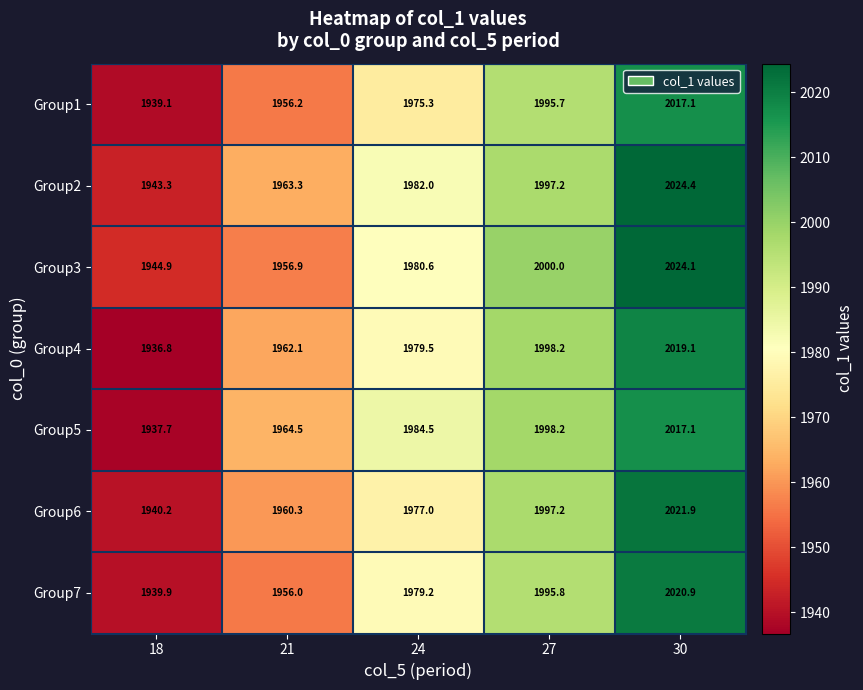

Rank the series at 18 from lowest to highest value.

Group4, Group5, Group1, Group7, Group6, Group2, Group3